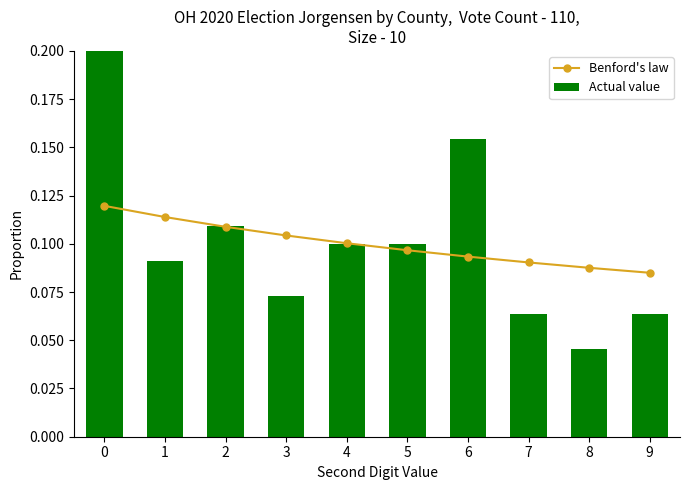

Between 0 and 2, which series saw the biggest shift?

Actual value